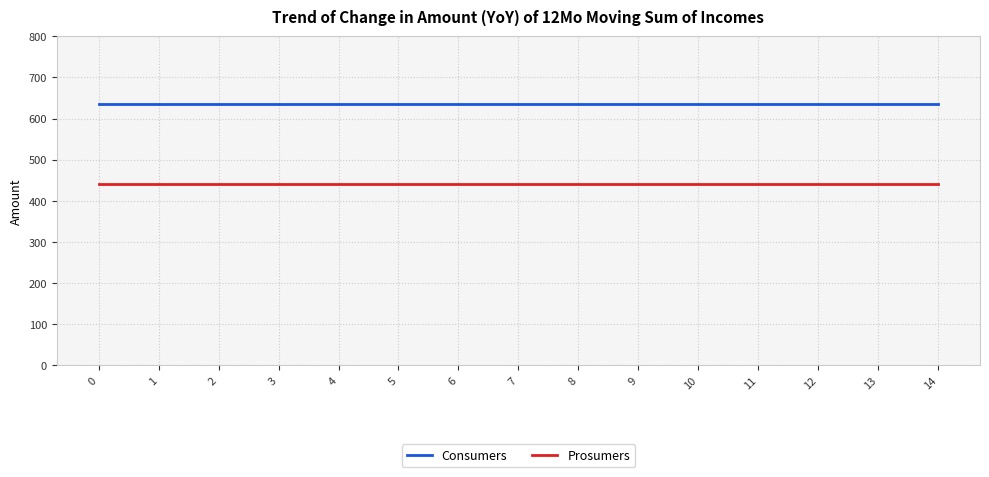

The value of Consumers at 3 is 136. True or false?

False